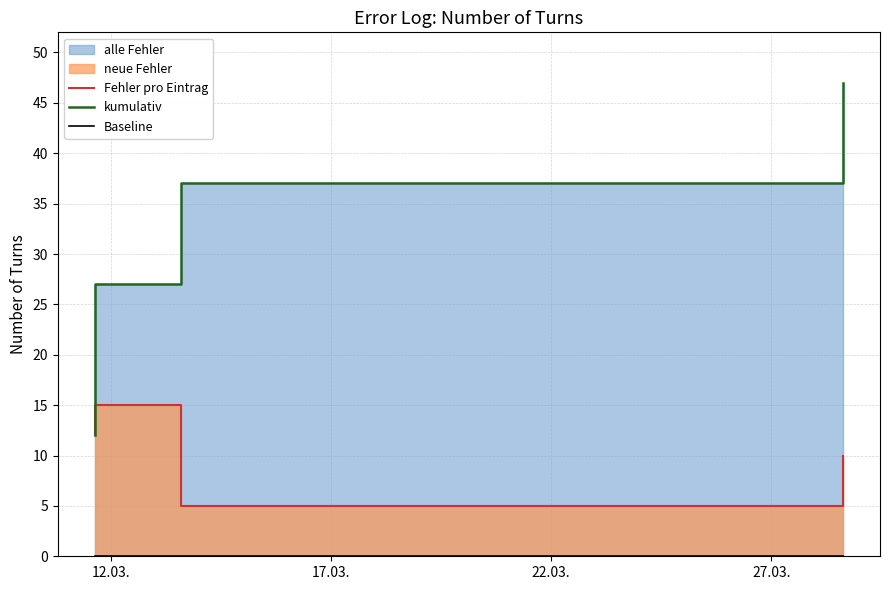

Does the chart display data point markers on the line(s)?

No